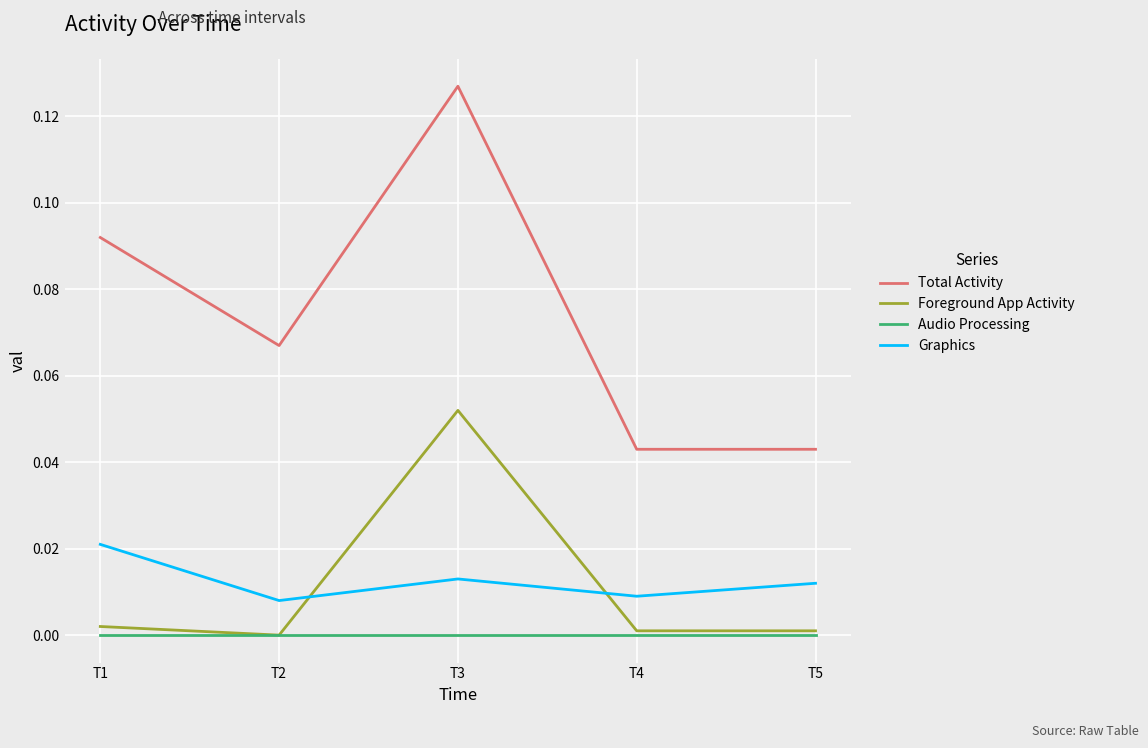

True or false: Audio Processing and Graphics cross at least once.

False